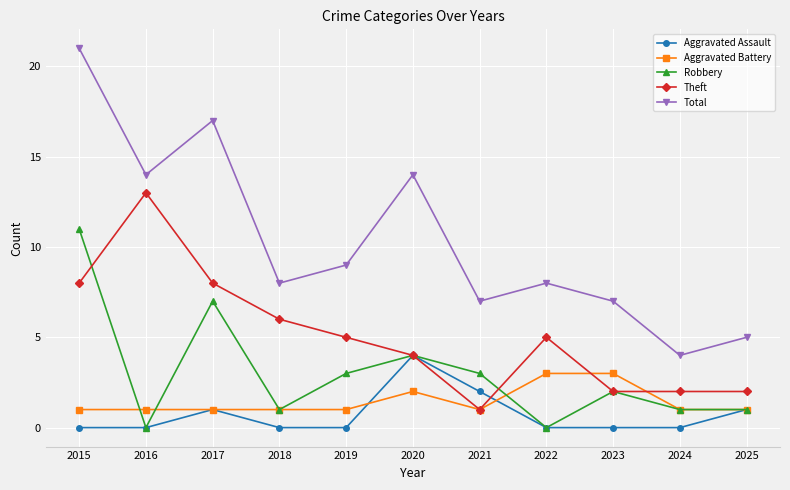

True or false: Total and Robbery intersect in this chart.

False